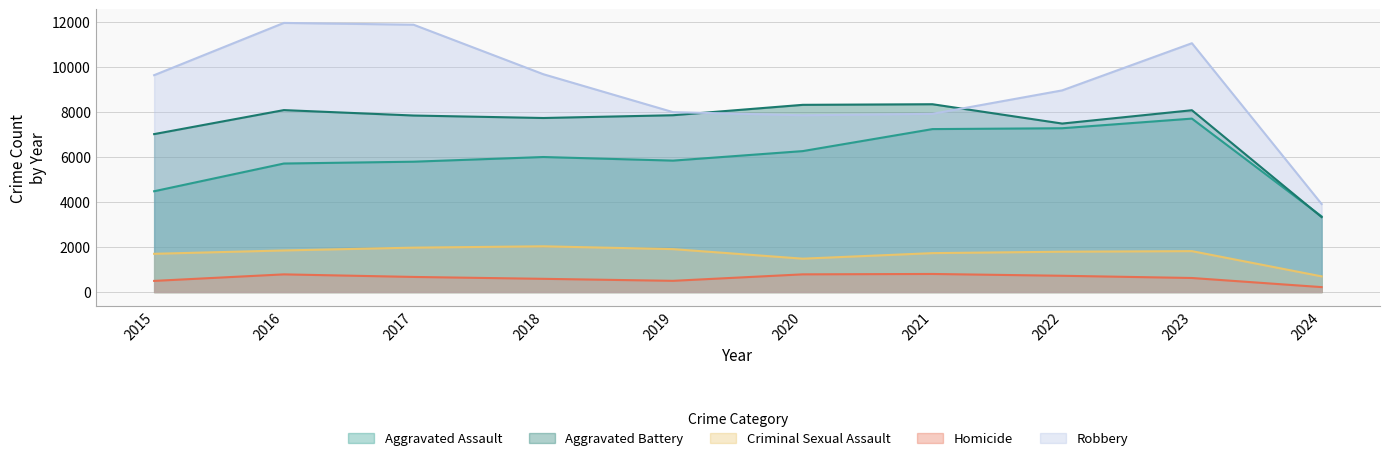

Which category has the highest value across all series?

2016